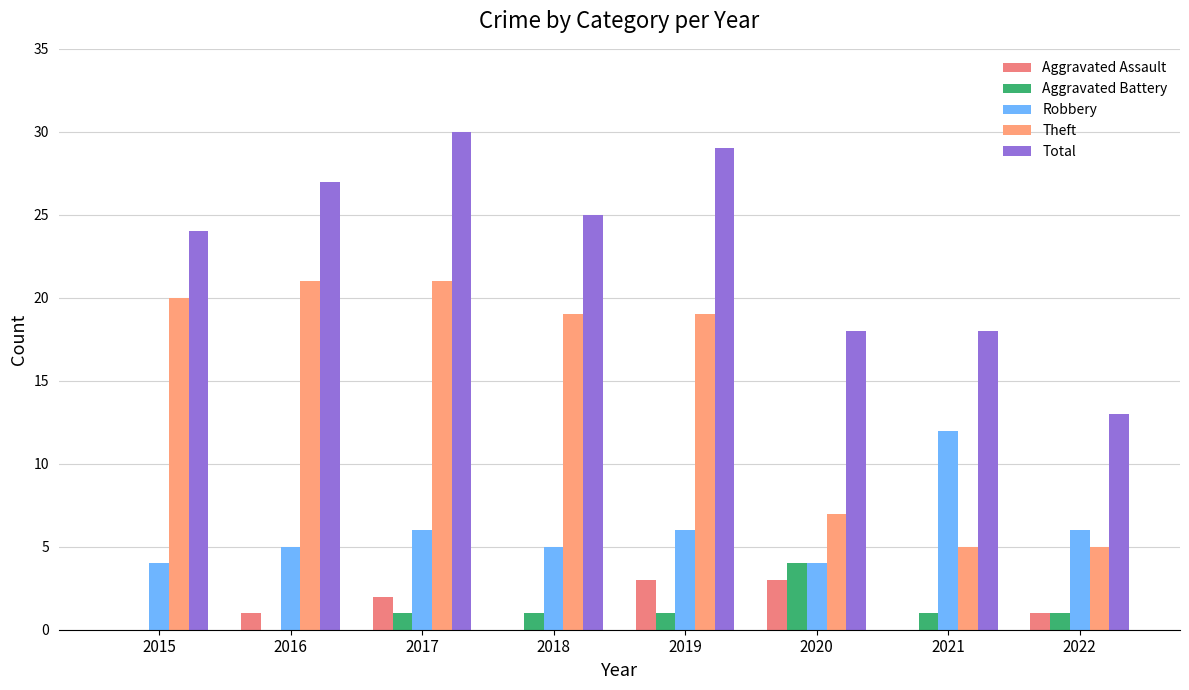

Which category has the highest value in the Aggravated Battery series?

2020